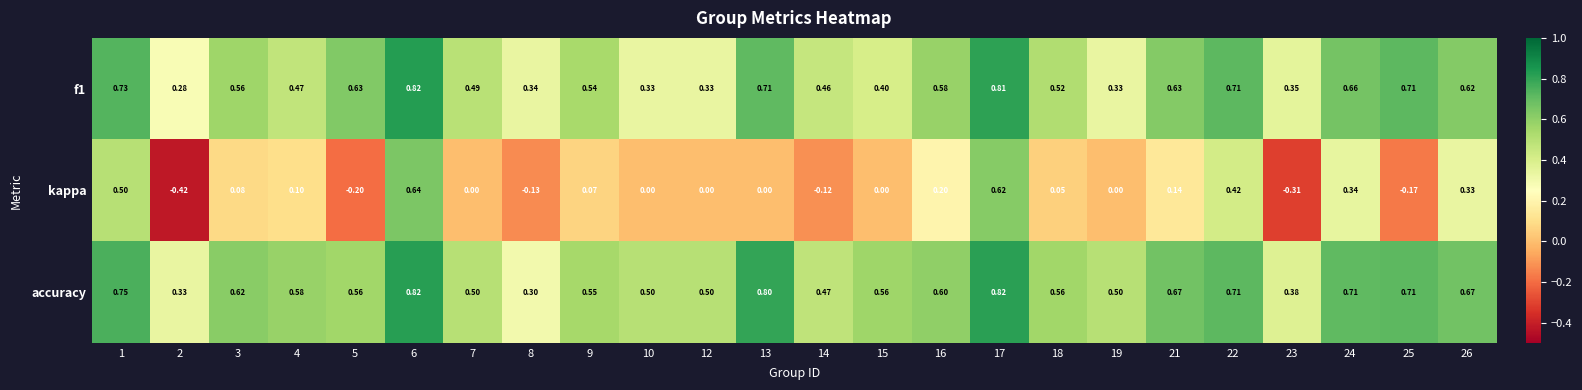

Is the value of f1 at 12 greater than the value of accuracy at 22?

No